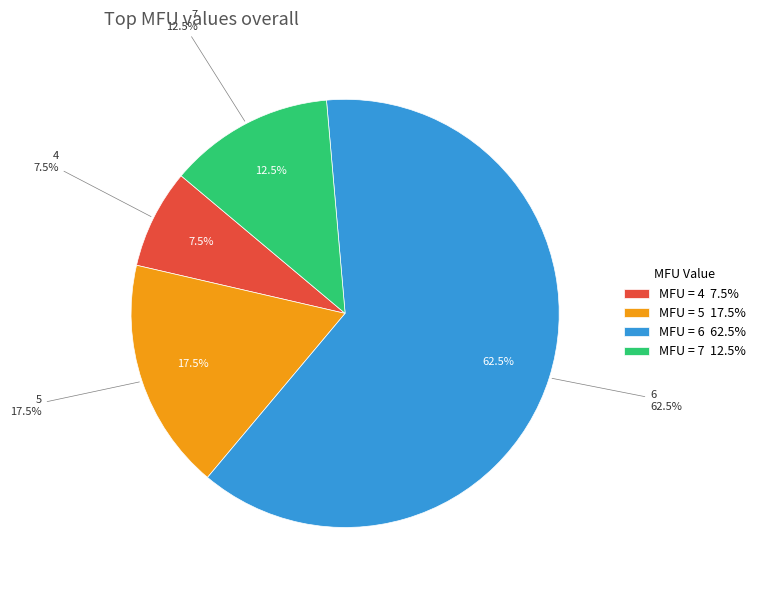

Is there any slice that represents more than half of the pie?

No